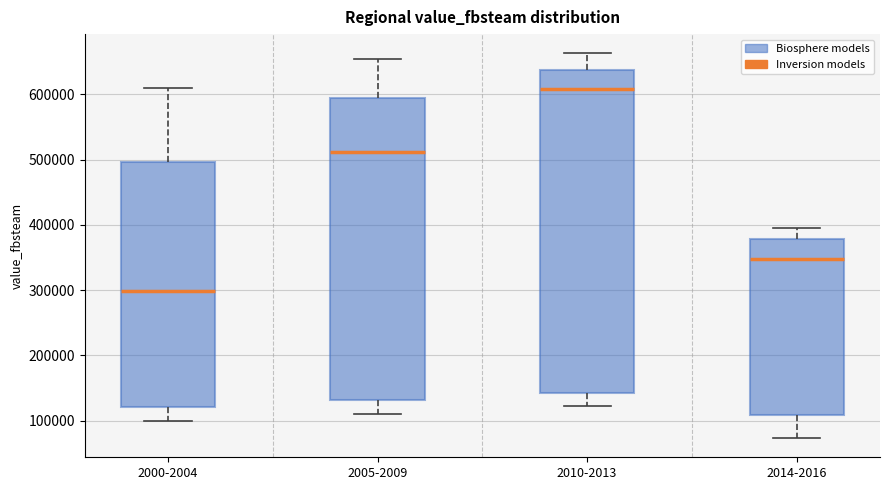

Reading left to right, read every box against the y-axis: the position of its median line, the range the box covers, and the ends of its whiskers. The values are not printed on the chart, so give them approximately, as read against the axis.

2000-2004: median 300000, box 120000 to 500000, whiskers 100000 to 610000
2005-2009: median 510000, box 130000 to 590000, whiskers 110000 to 650000
2010-2013: median 610000, box 140000 to 640000, whiskers 120000 to 660000
2014-2016: median 350000, box 110000 to 380000, whiskers 70000 to 400000